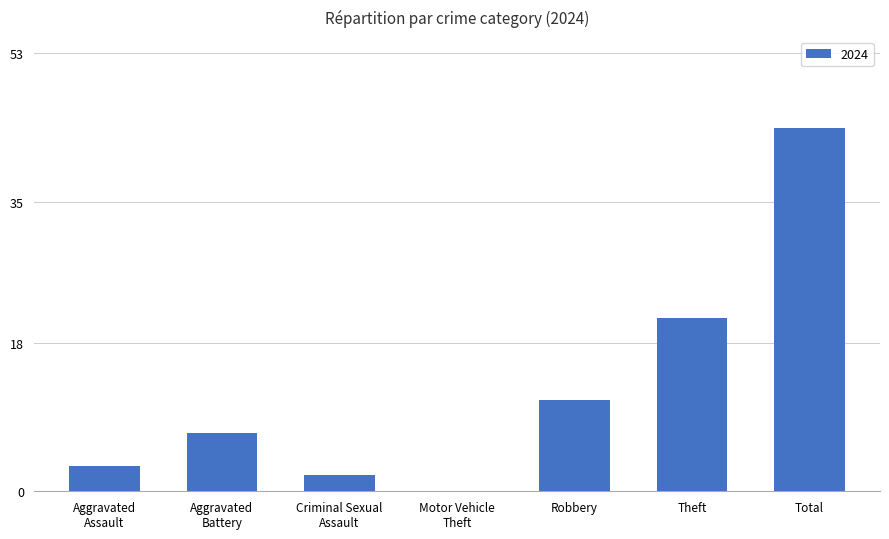

At which category does the chart reach its peak across all series?

Total